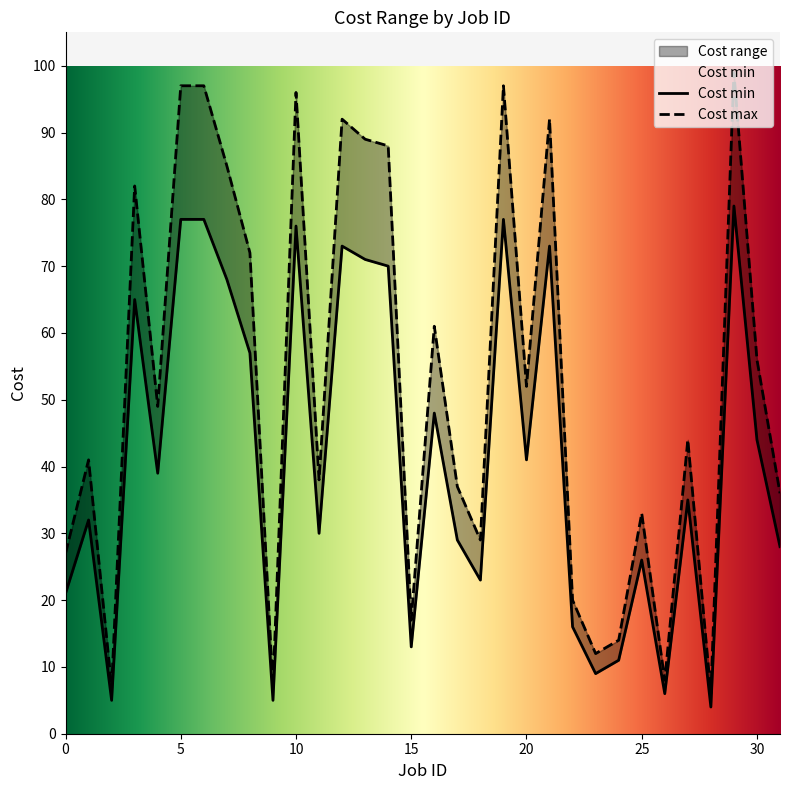

How many lines are shown in the chart?

2